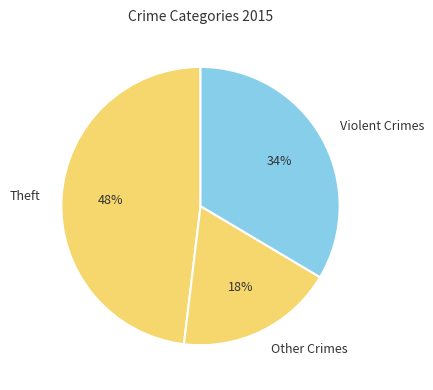

What is the largest slice in the pie chart?

Theft